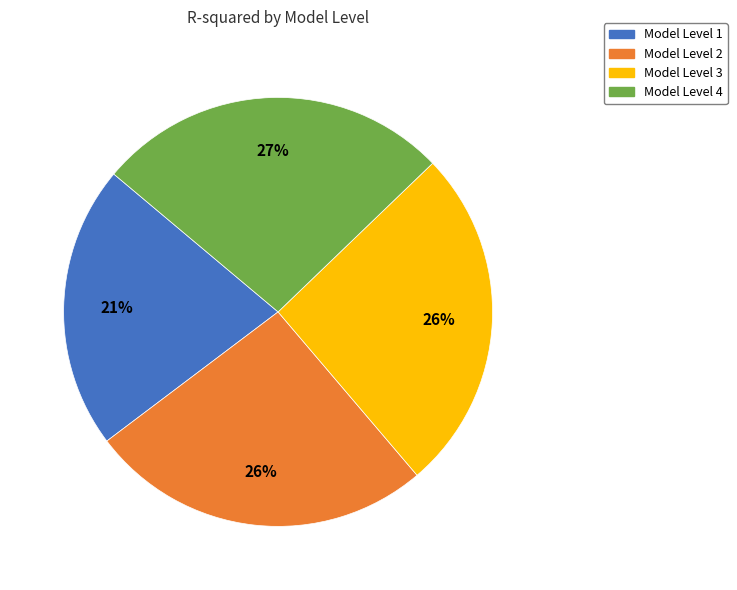

Count the number of slices in the pie.

4